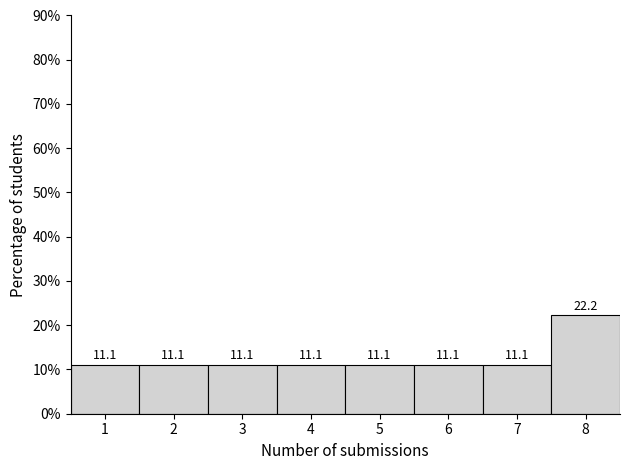

Reading right to left, extract all data points from this chart.

22.2	11.1	11.1	11.1	11.1	11.1	11.1	11.1